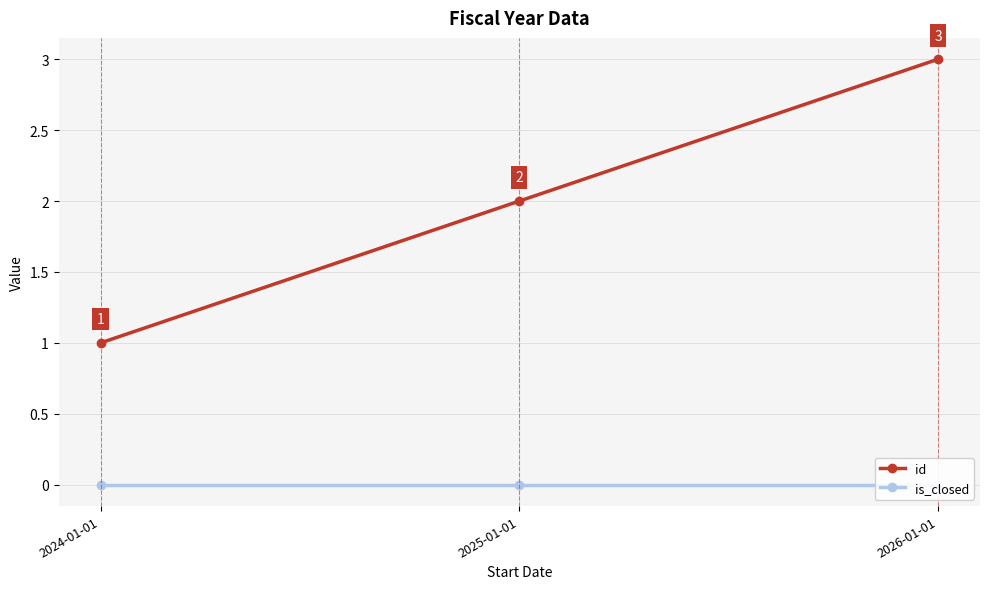

At which category is the sum across all series the highest?

2026-01-01